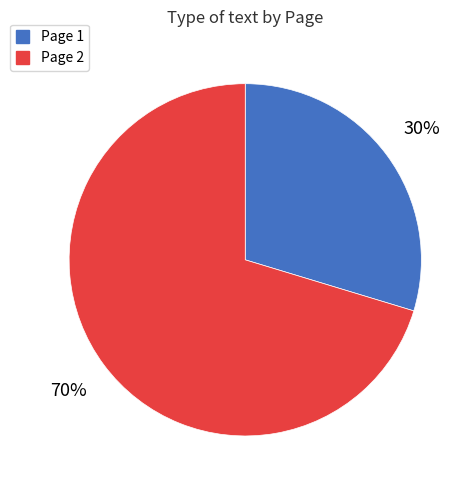

True or false: Page 1 accounts for 30% of the total.

True